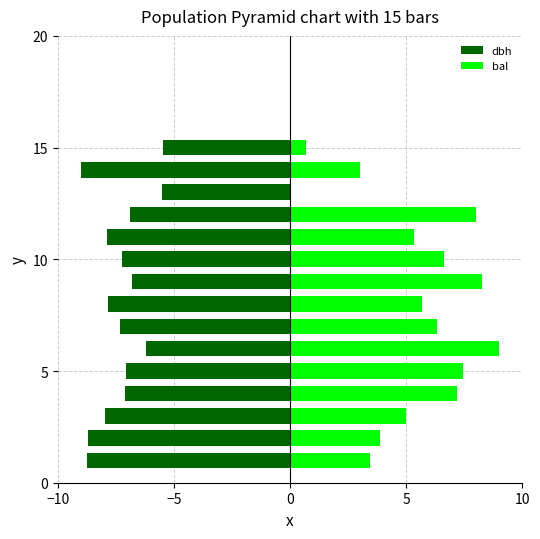

What is the difference between the maximum and minimum values in the bal series?

9.0